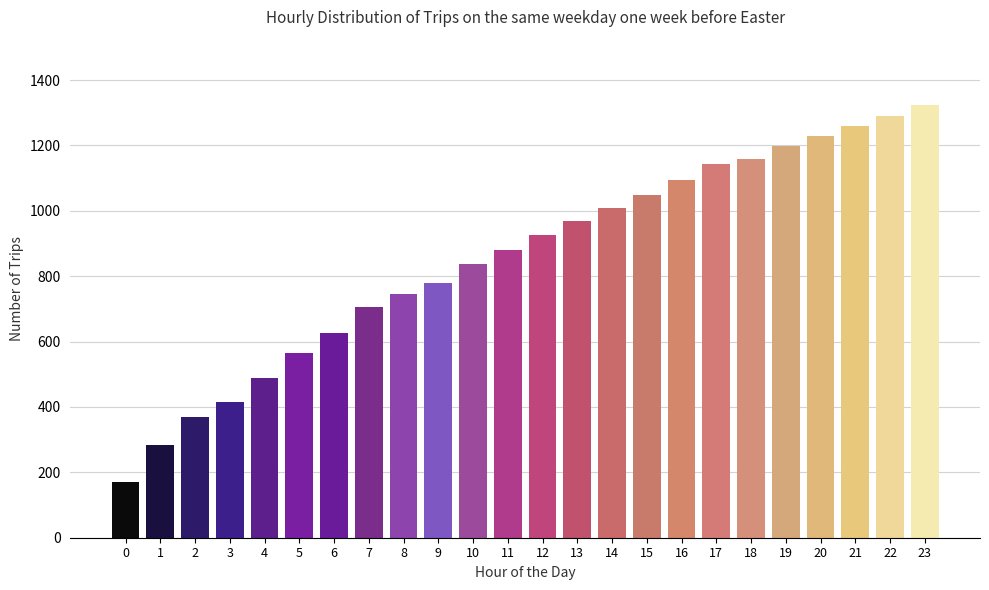

Reading left to right, transcribe all the data shown in this chart.

169	283	369	415	489	565	625	705	747	779	837	881	925	969	1009	1047	1093	1143	1159	1199	1229	1259	1291	1325